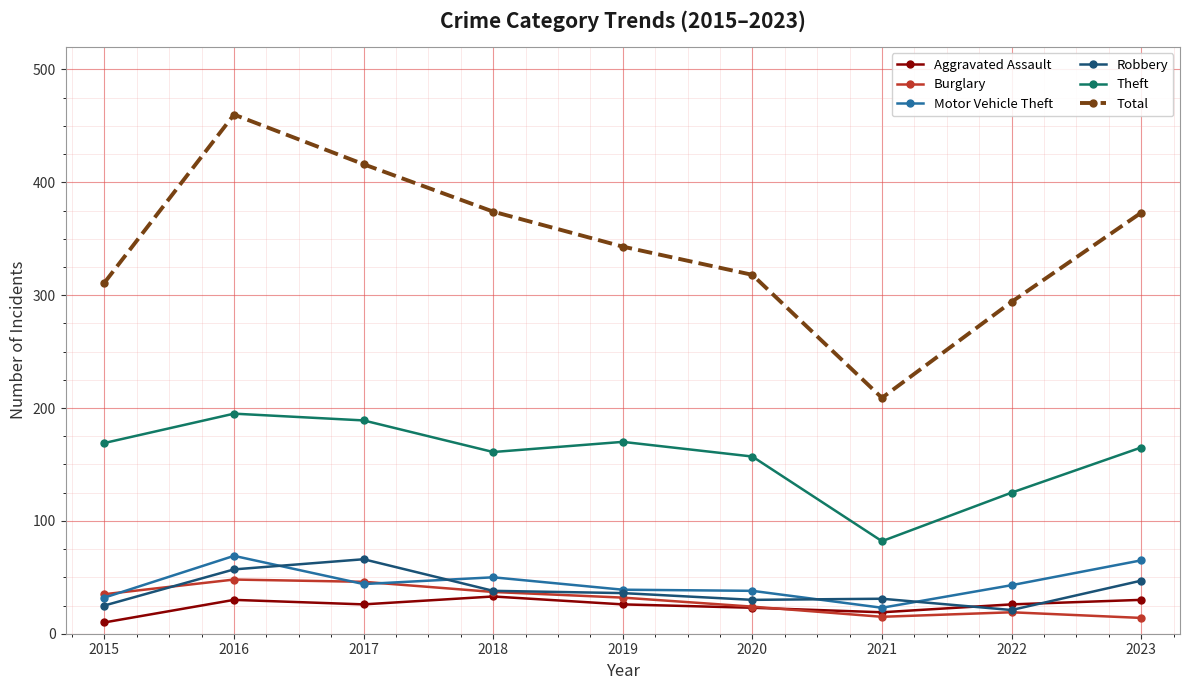

Which label corresponds to the largest value in the chart?

2016